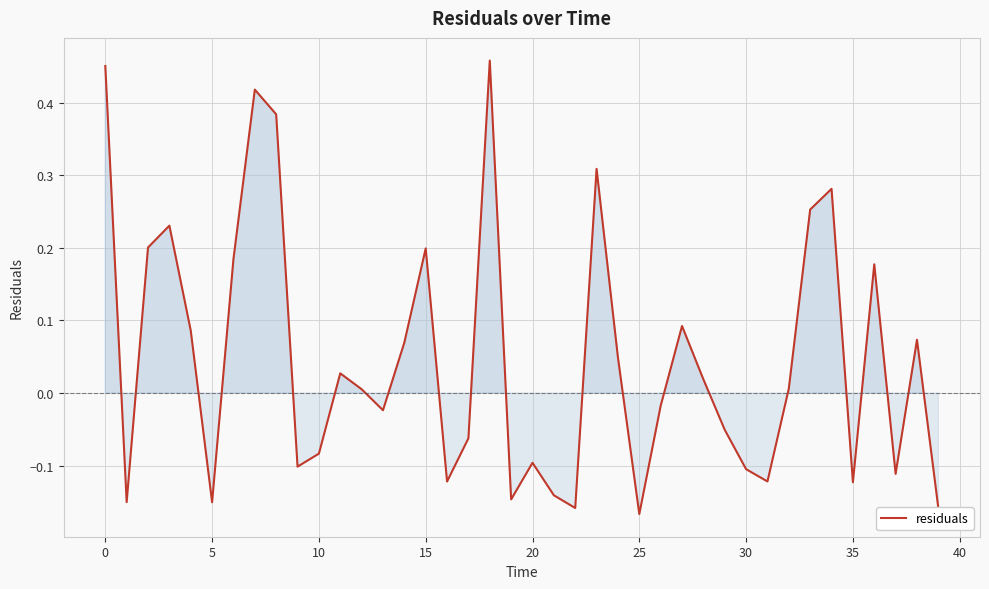

What is the difference between the maximum and minimum values?

0.6